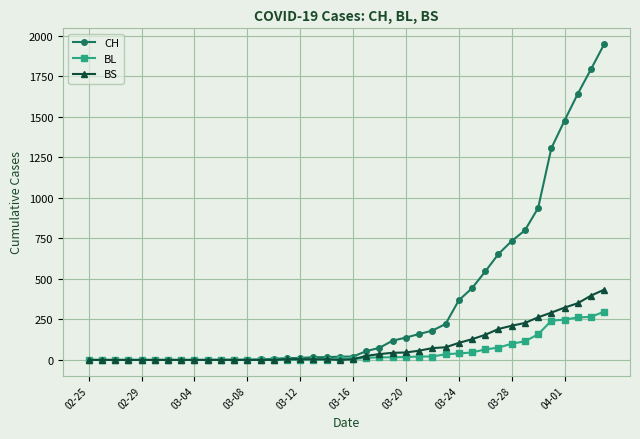

Which series has the largest total across all categories?

CH